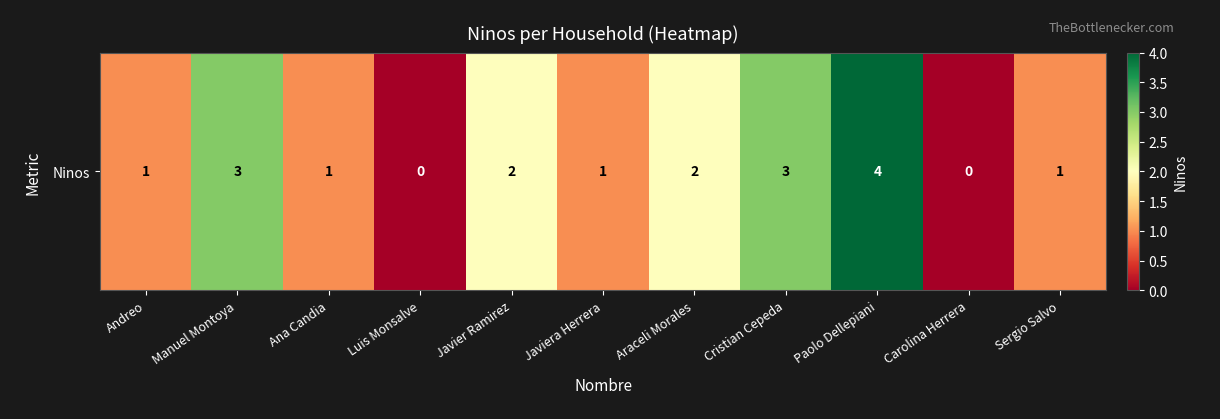

Rank the categories by value from lowest to highest.

Luis Monsalve, Carolina Herrera, Andreo, Ana Candia, Javiera Herrera, Sergio Salvo, Javier Ramirez, Araceli Morales, Manuel Montoya, Cristian Cepeda, Paolo Dellepiani